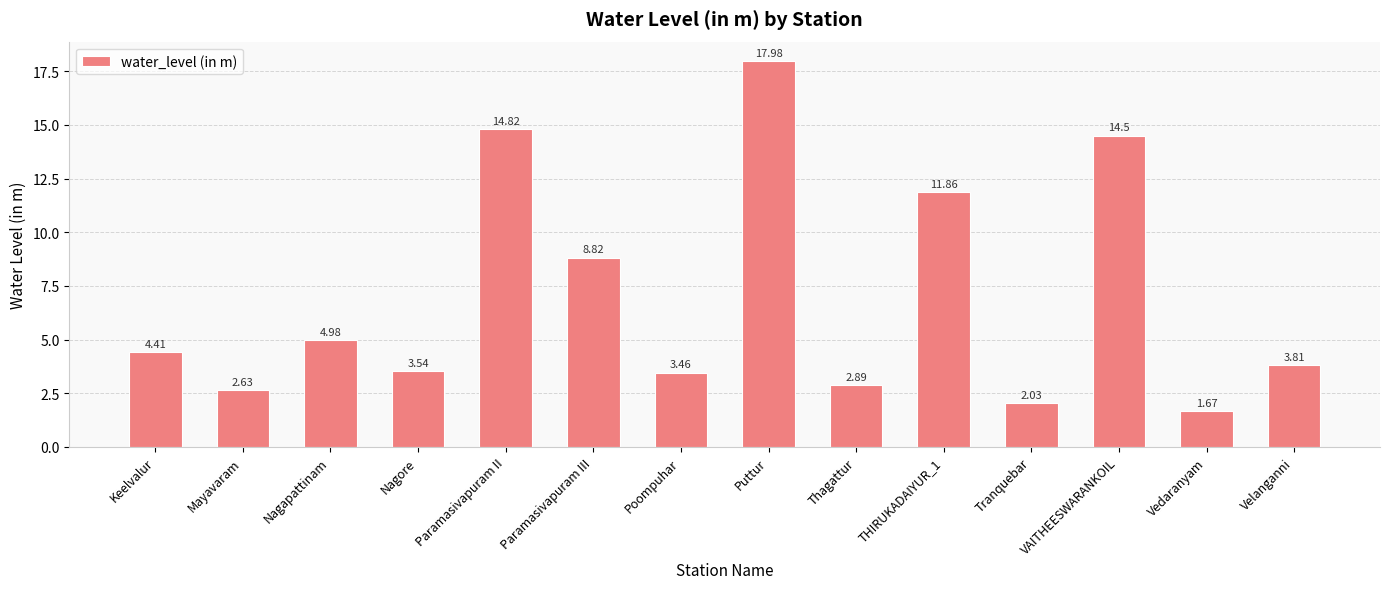

What position from the left is Paramasivapuram III?

6